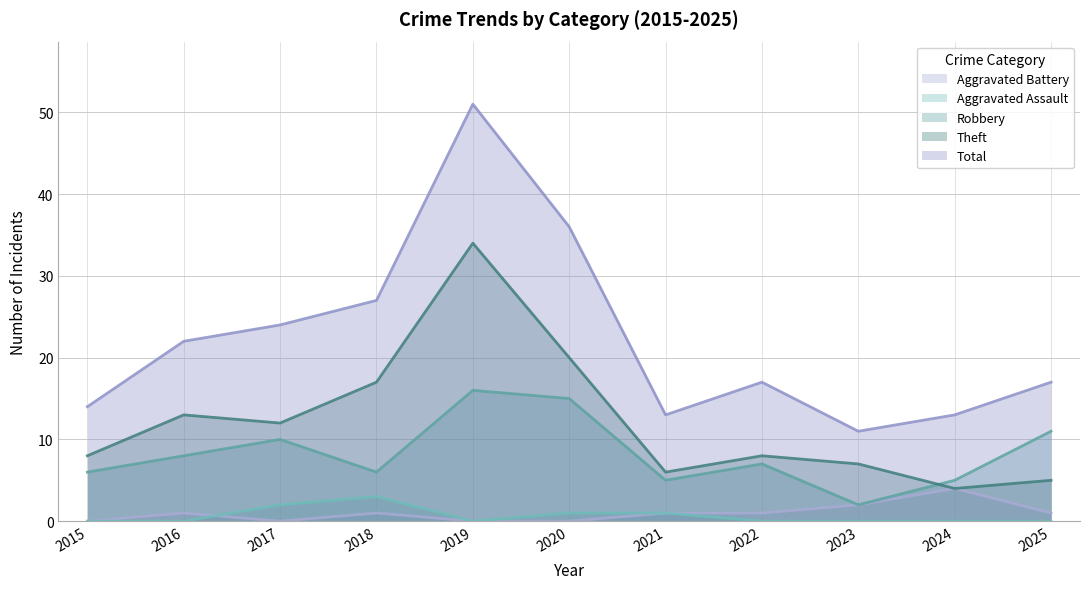

What are all the series names shown in the legend?

Aggravated Battery, Aggravated Assault, Robbery, Theft, Total